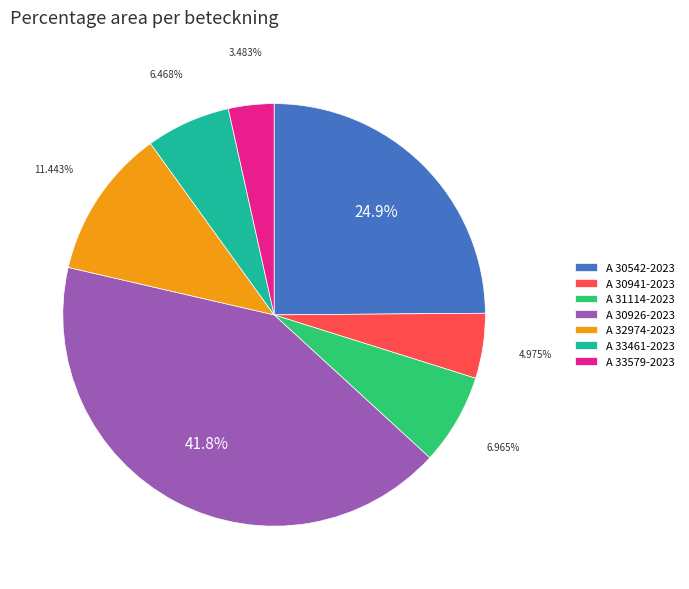

Combined, do A 30926-2023 and A 33461-2023 account for over 50%?

No